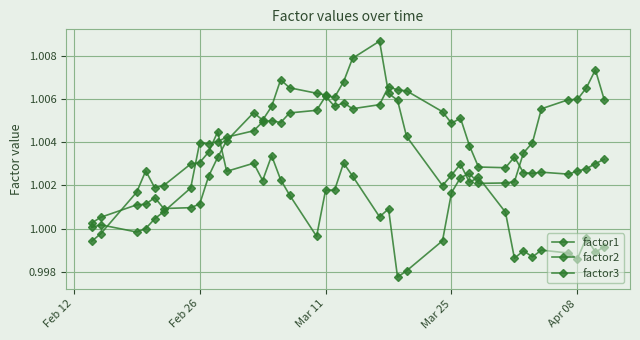

After their last crossing, which series has the higher values: factor2 or factor3?

factor3